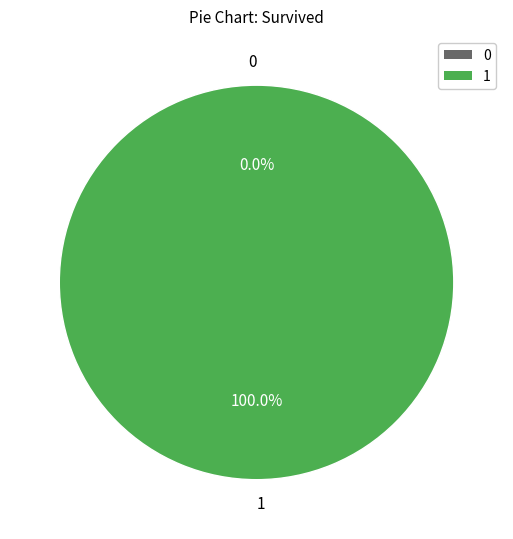

Is it true that 0 is 12% of the pie?

False